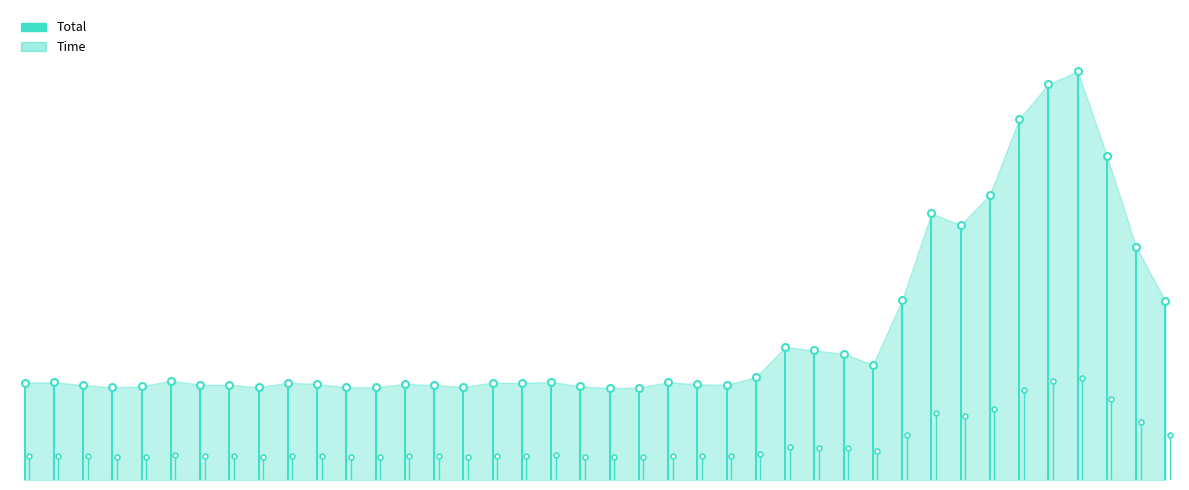

How many lines are shown in the chart?

2